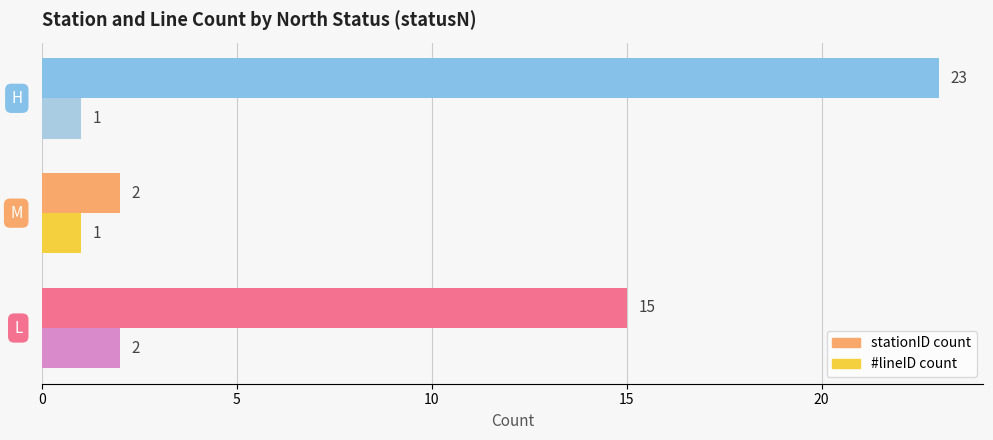

How many values in the stationID count series are below 15?

1